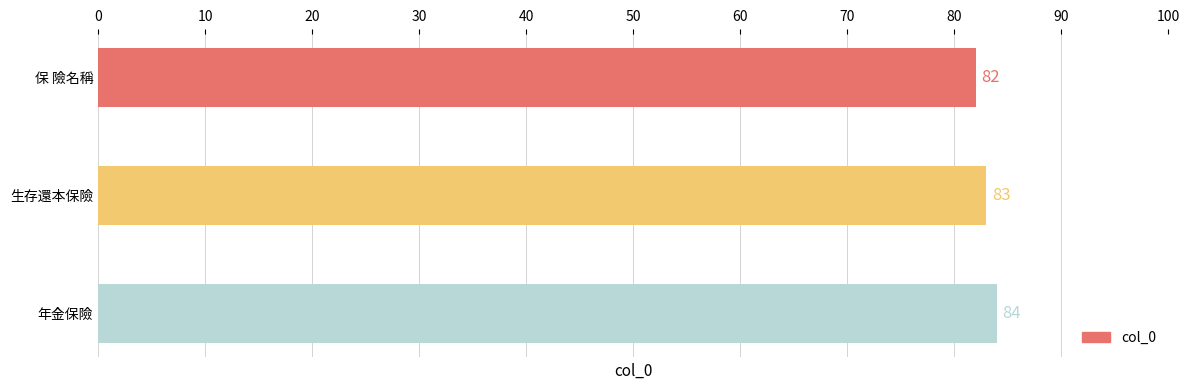

What is the change in value from 保 險名稱 to 年金保險?

+2